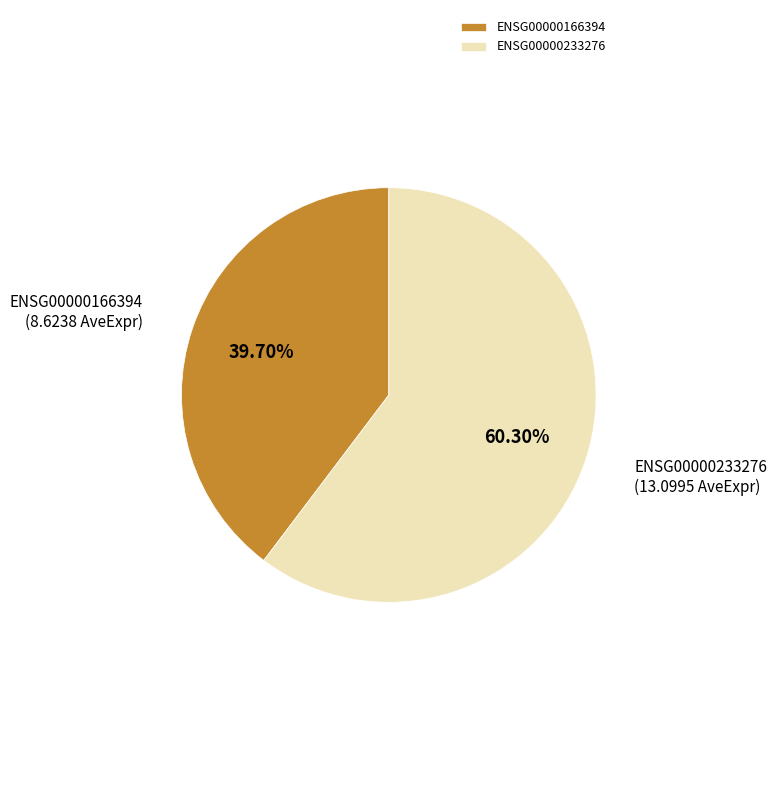

Does ENSG00000166394 represent more than half of the total?

No